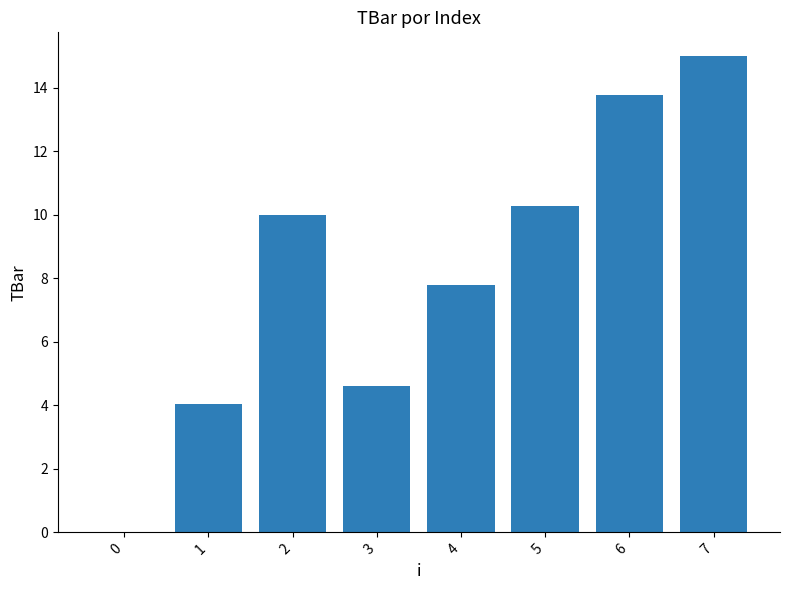

How many distinct data groups are displayed?

1